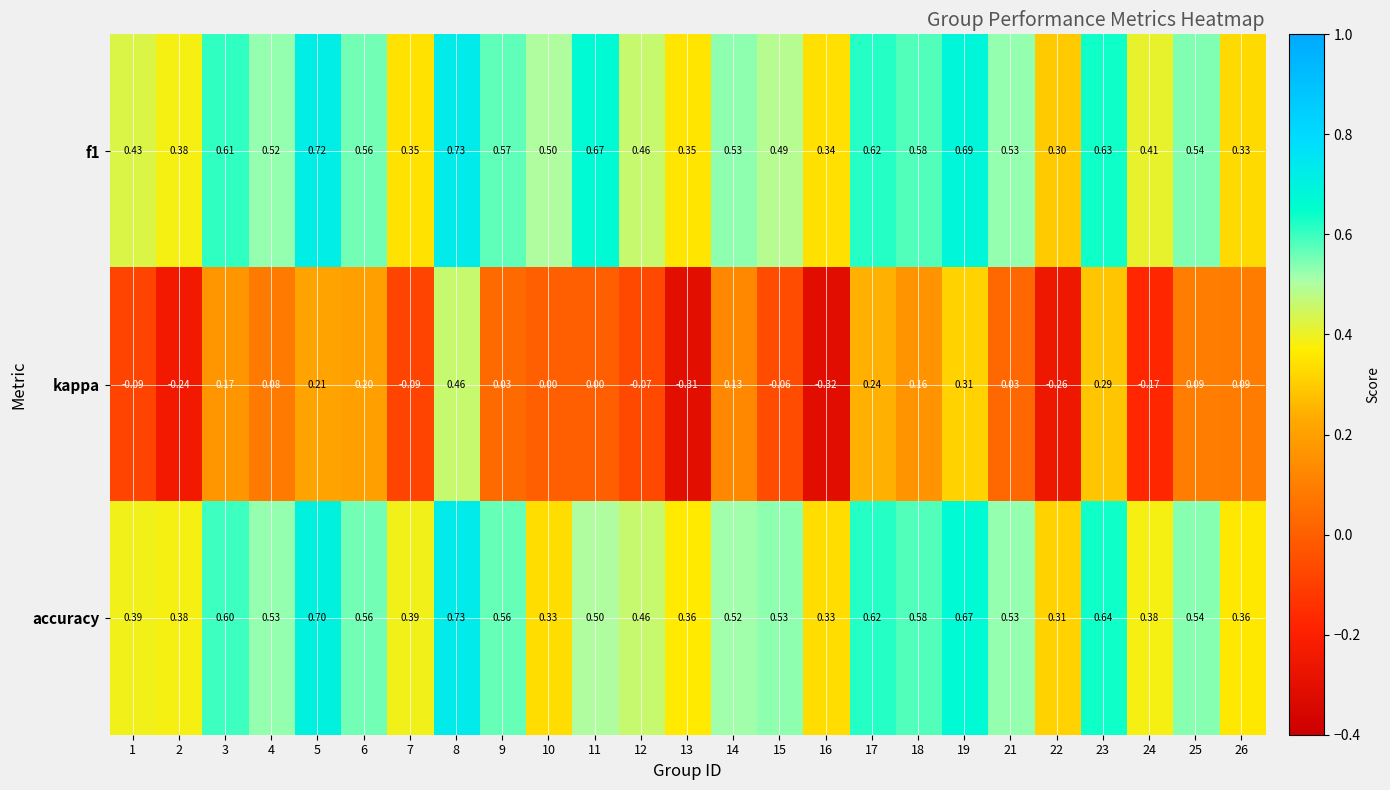

Which series has the widest spread of values?

kappa